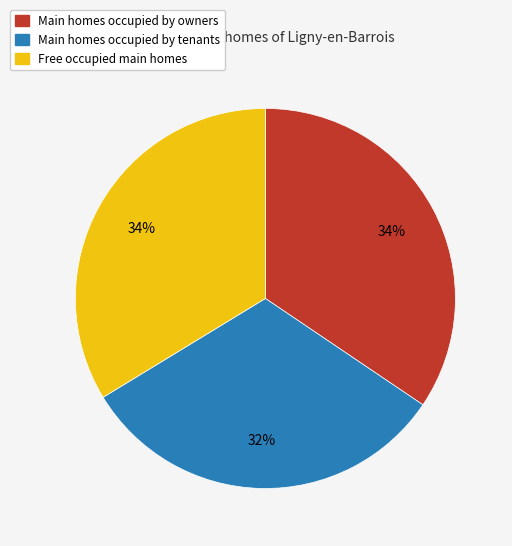

Is there a majority slice in this chart?

No